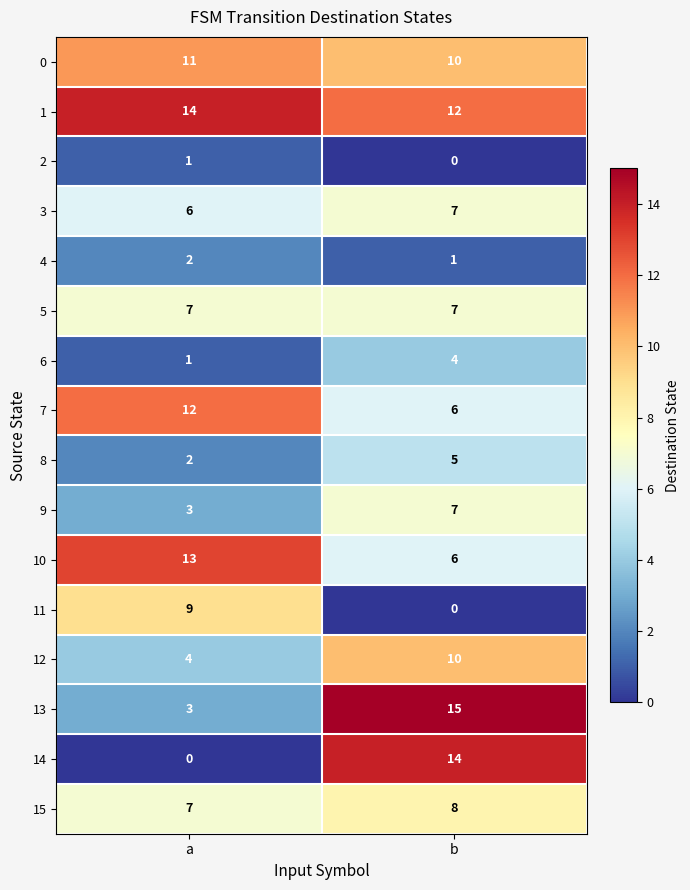

What is the maximum value for 11?

9